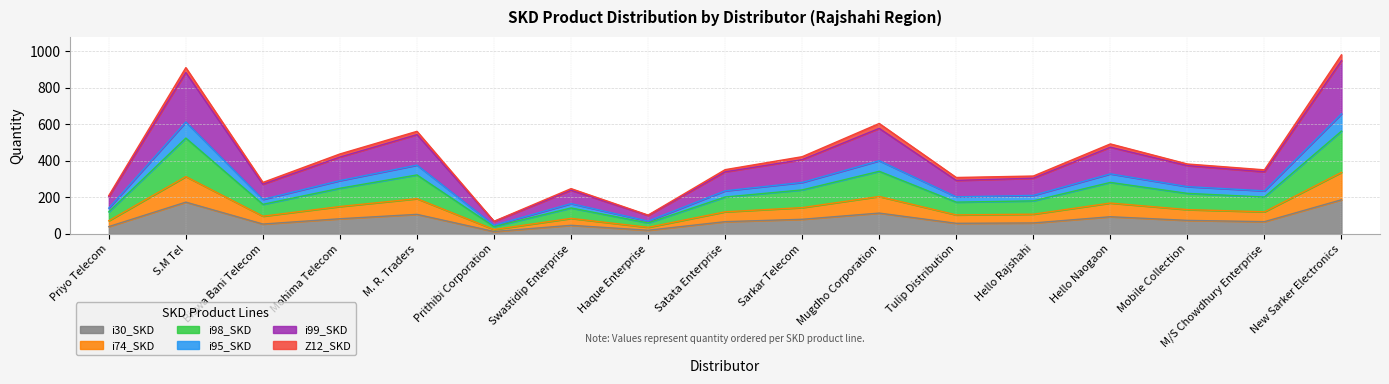

The i30_SKD series shows 54 at Biswa Bani Telecom. True or false?

True